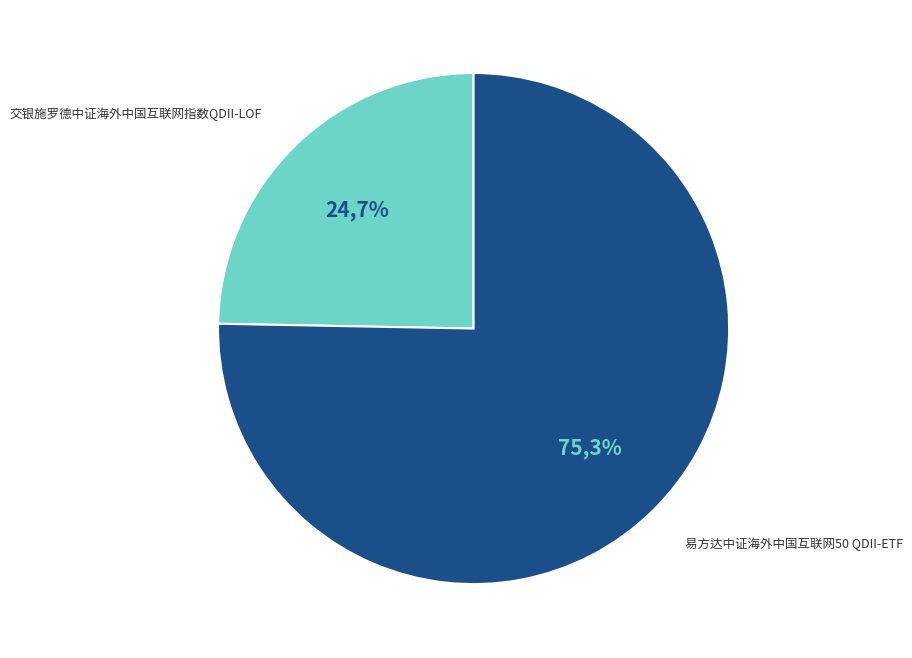

What is the smallest slice in the pie chart?

交银施罗德中证海外中国互联网指数QDII-LOF